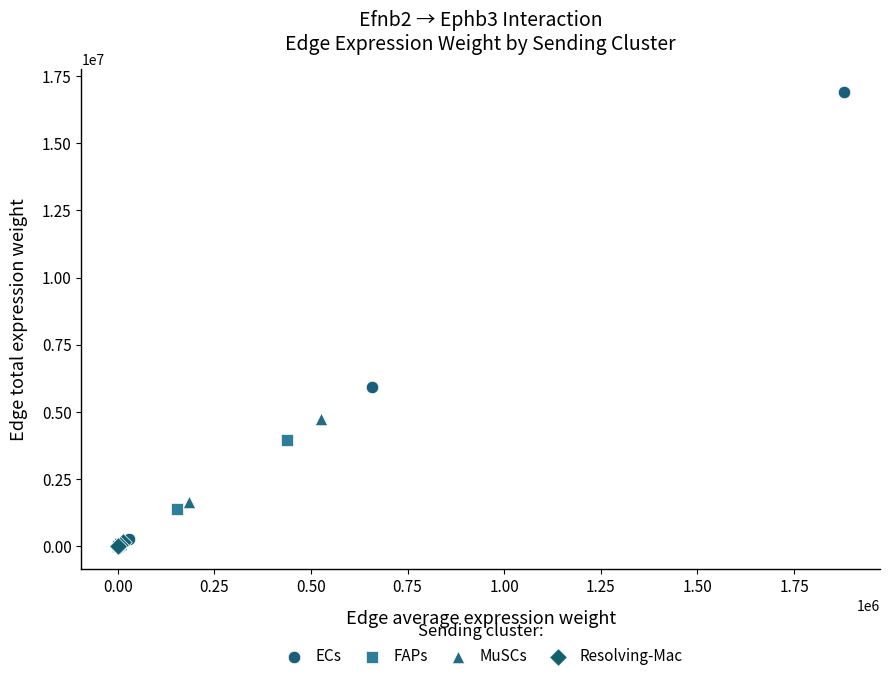

Which series has the largest Y range (max minus min)?

ECs